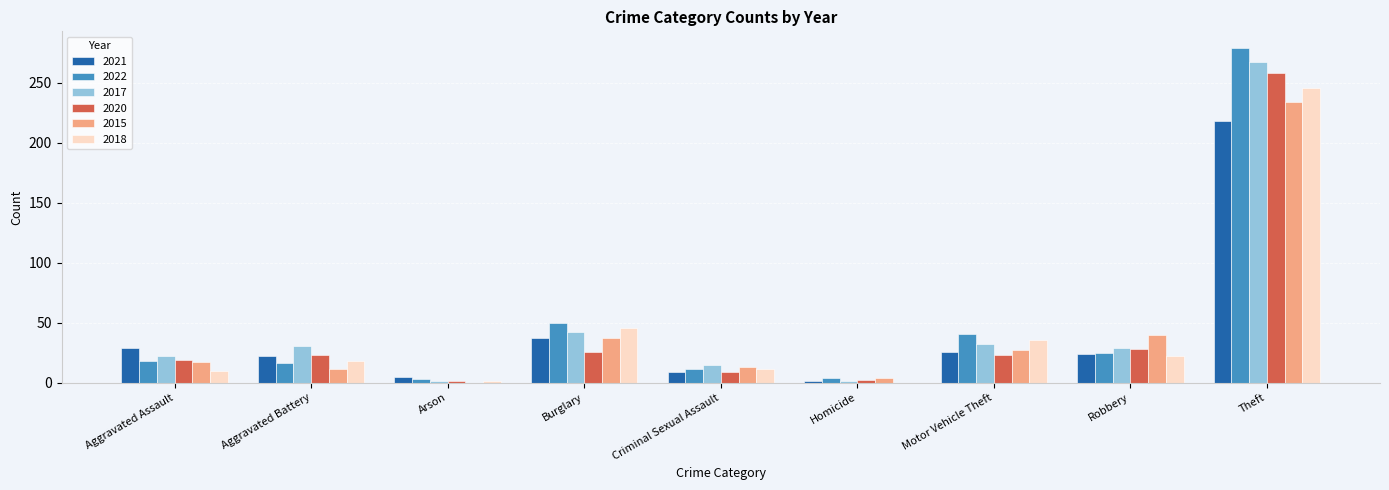

At which category is the sum across all series the highest?

Theft